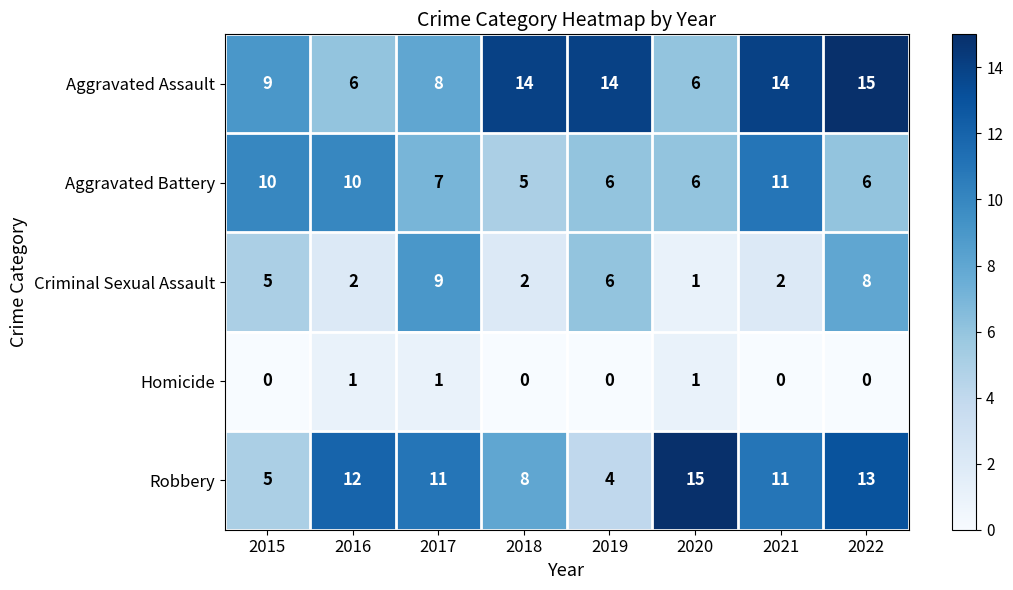

Between 2016 and 2020, which series saw the biggest shift?

Aggravated Battery